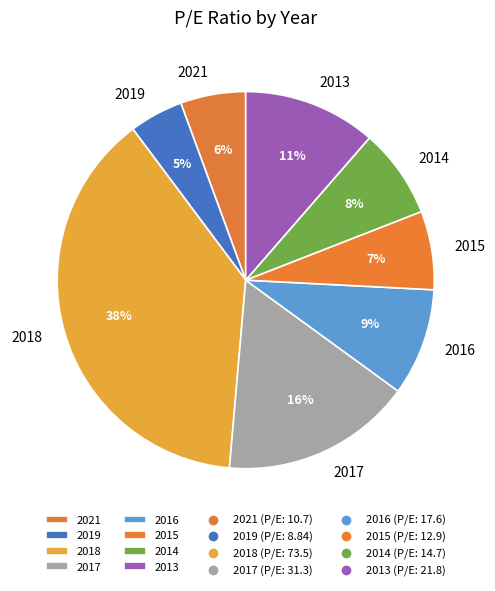

Is there a majority slice in this chart?

No